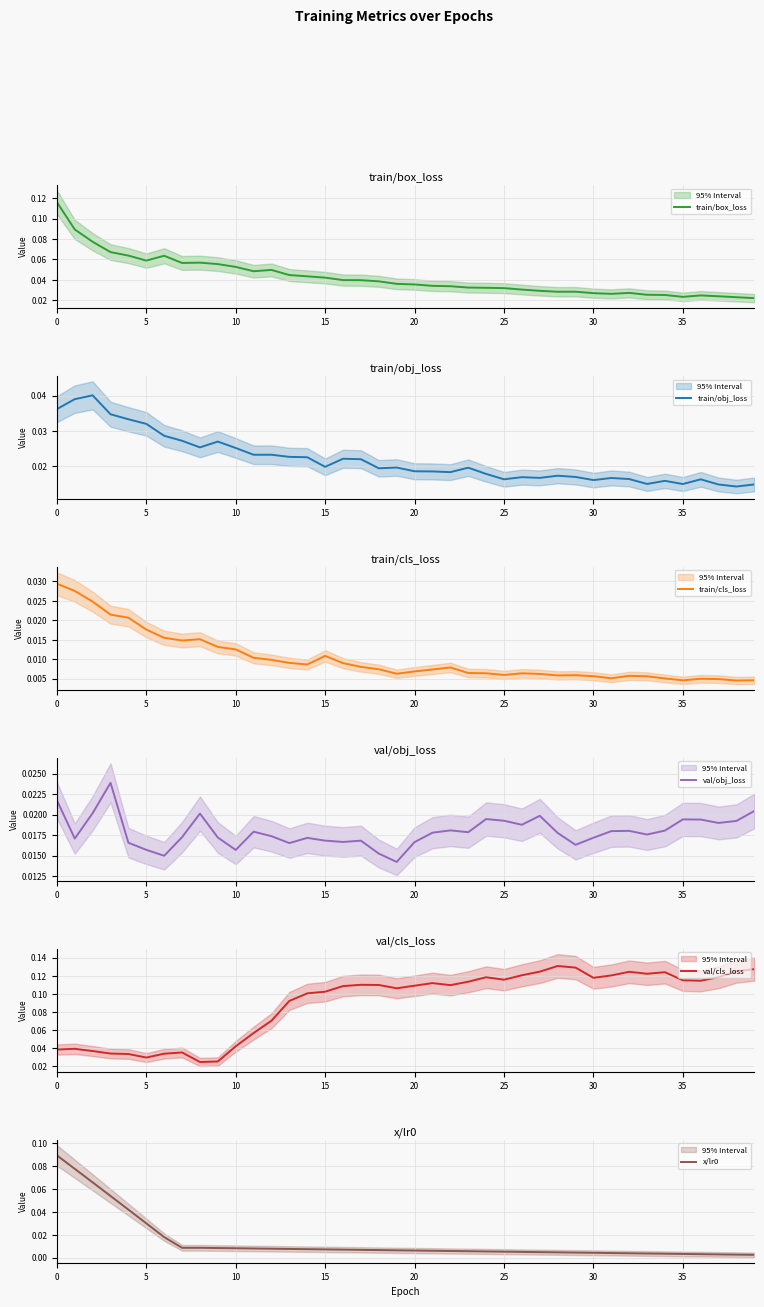

What is the label of the 30th point from the right?

10